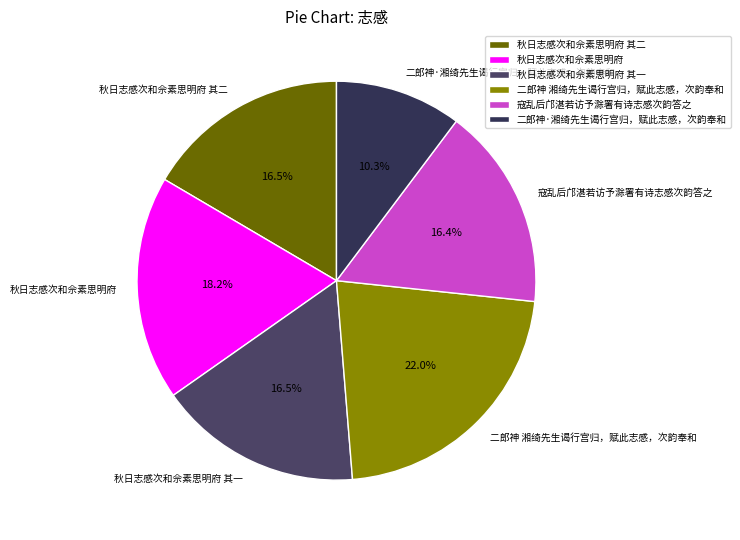

Count the number of slices in the pie.

6